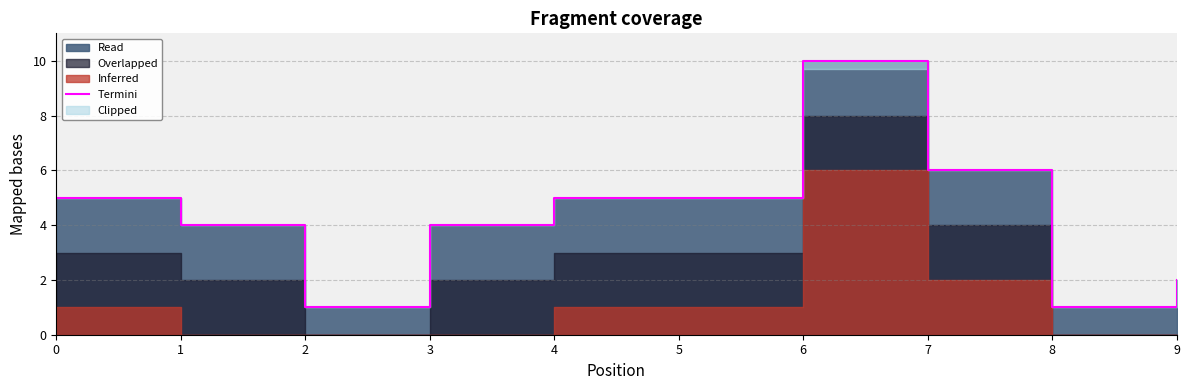

Rank the categories by value from lowest to highest.

2, 8, 9, 1, 3, 0, 4, 5, 7, 6